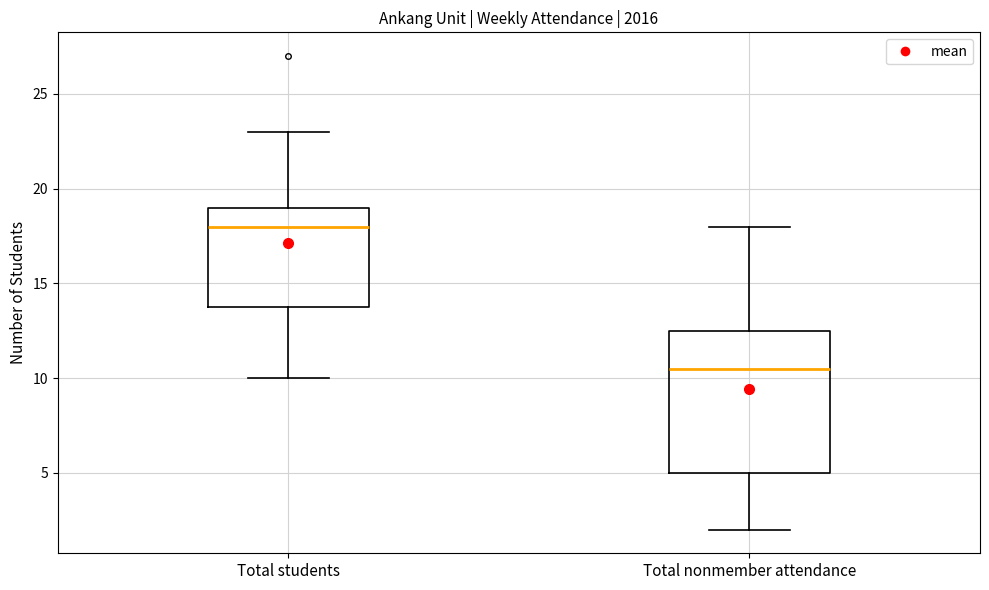

Comparing the boxes themselves (not the whiskers), which one is the tallest?

Total nonmember attendance